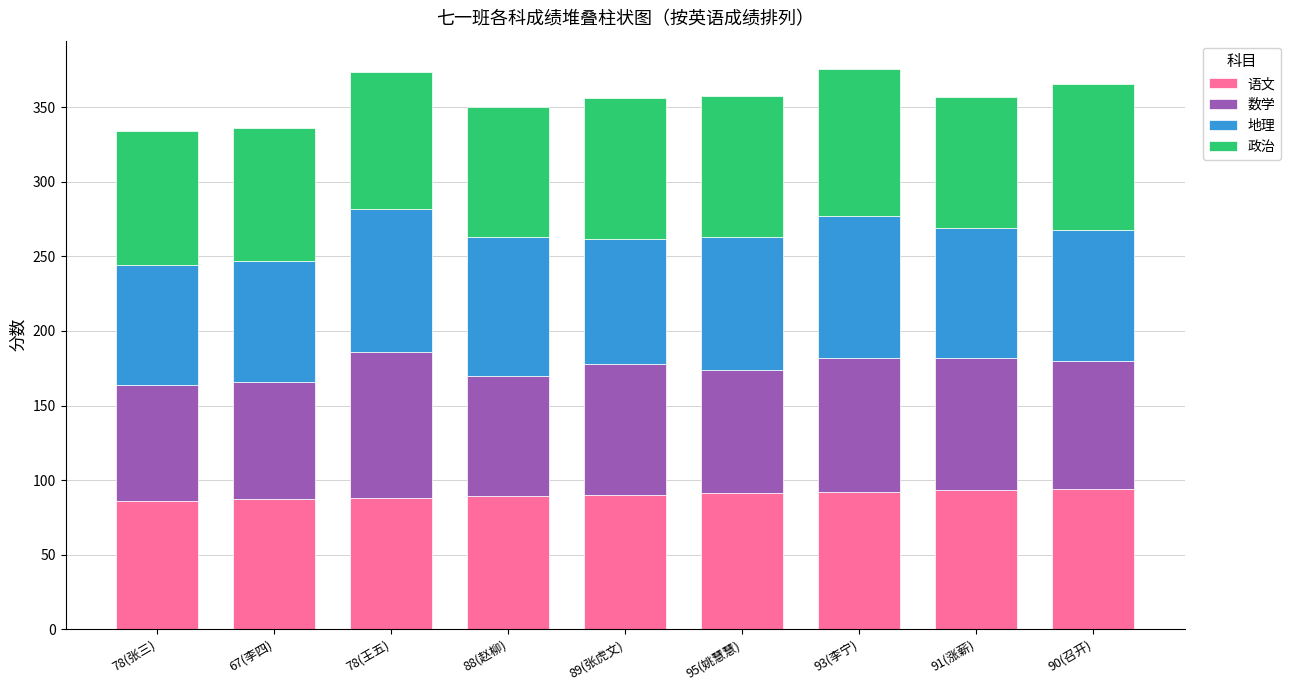

How many categories are shown in the chart?

9